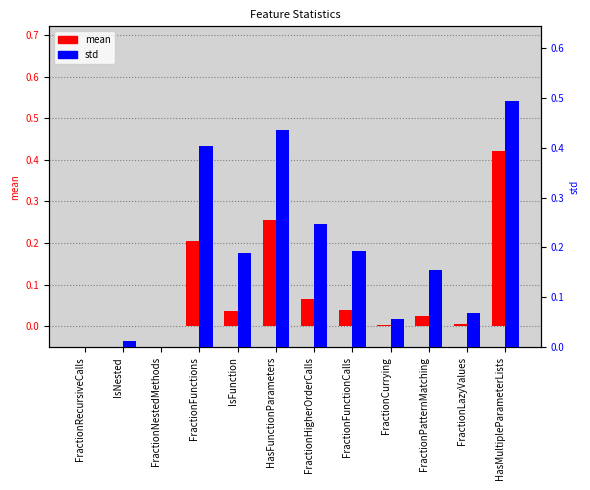

Reading left to right, what are all the values shown in this chart?

mean: FractionRecursiveCalls=0.0	IsNested=0.0	FractionNestedMethods=0.0	FractionFunctions=0.2	IsFunction=0.0	HasFunctionParameters=0.3	FractionHigherOrderCalls=0.1	FractionFunctionCalls=0.0	FractionCurrying=0.0	FractionPatternMatching=0.0	FractionLazyValues=0.0	HasMultipleParameterLists=0.4
std: FractionRecursiveCalls=0.0	IsNested=0.0	FractionNestedMethods=0.0	FractionFunctions=0.4	IsFunction=0.2	HasFunctionParameters=0.4	FractionHigherOrderCalls=0.2	FractionFunctionCalls=0.2	FractionCurrying=0.1	FractionPatternMatching=0.2	FractionLazyValues=0.1	HasMultipleParameterLists=0.5